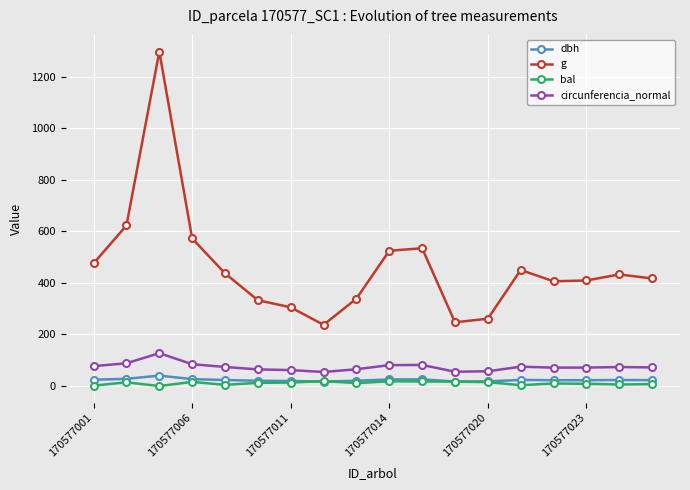

True or false: g and circunferencia_normal cross at least once.

False